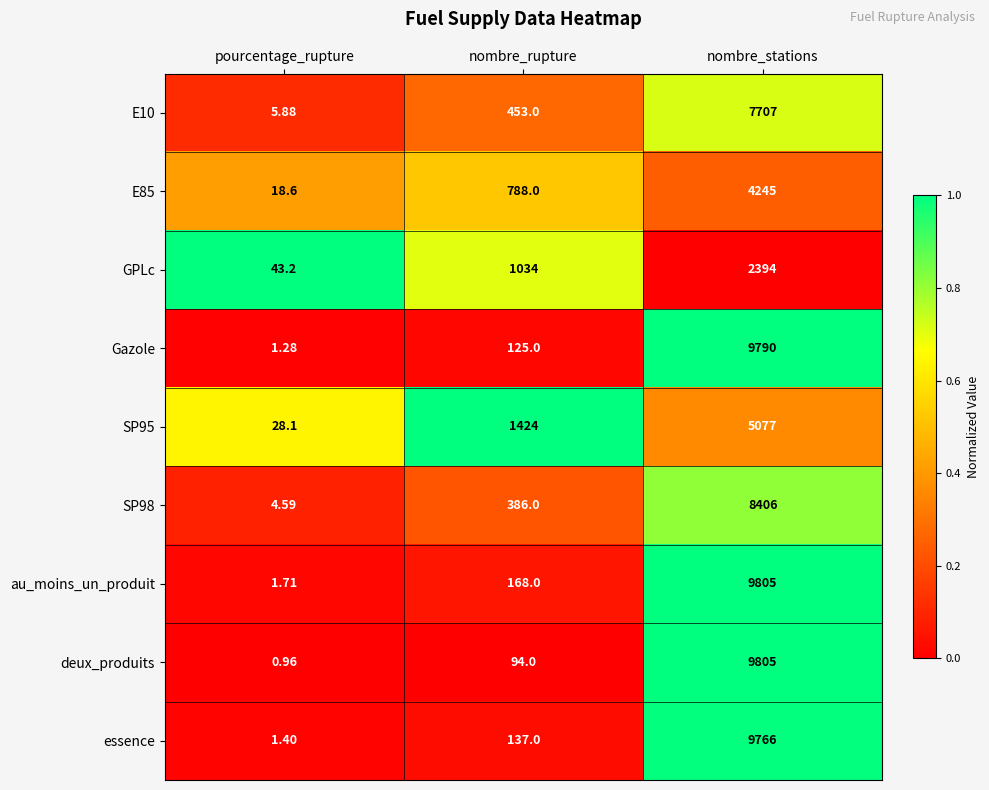

List the labels in order of E85 value, smallest first.

pourcentage_rupture, nombre_rupture, nombre_stations